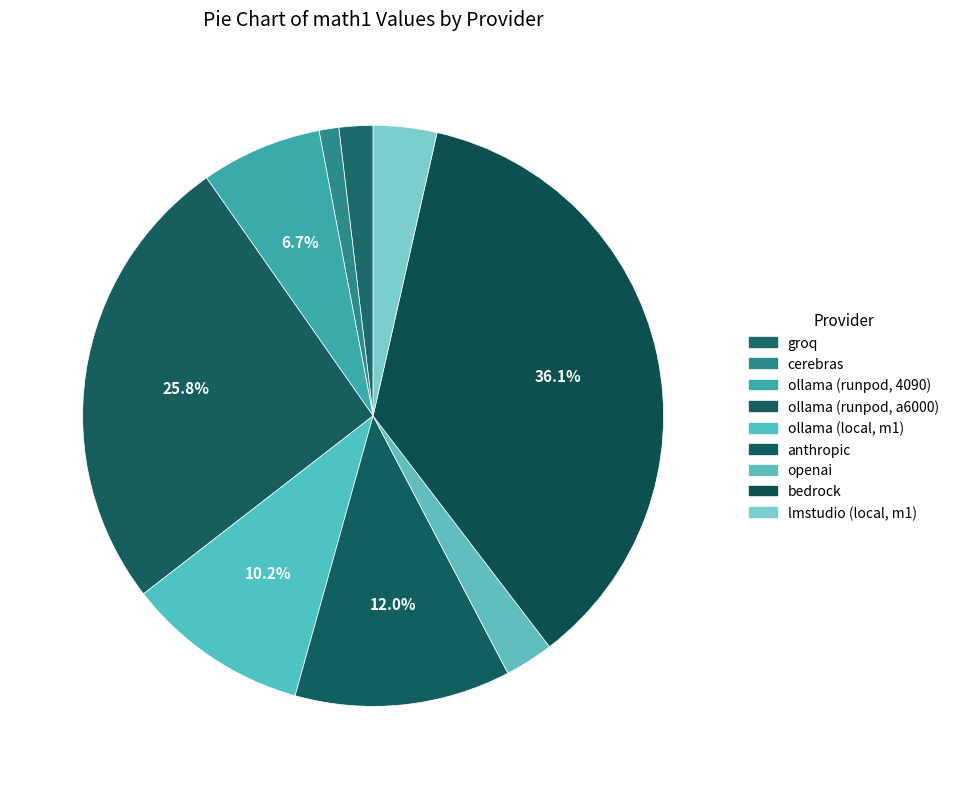

What percentage is the groq slice, to the nearest percent?

2%